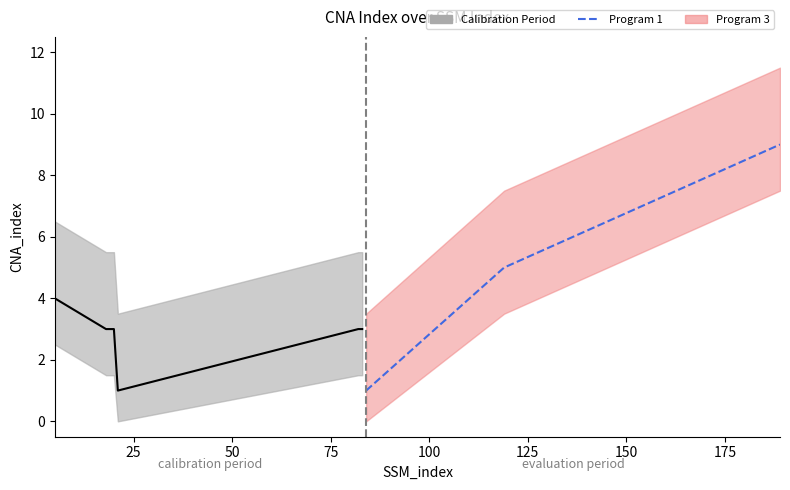

How many values exceed 5?

1